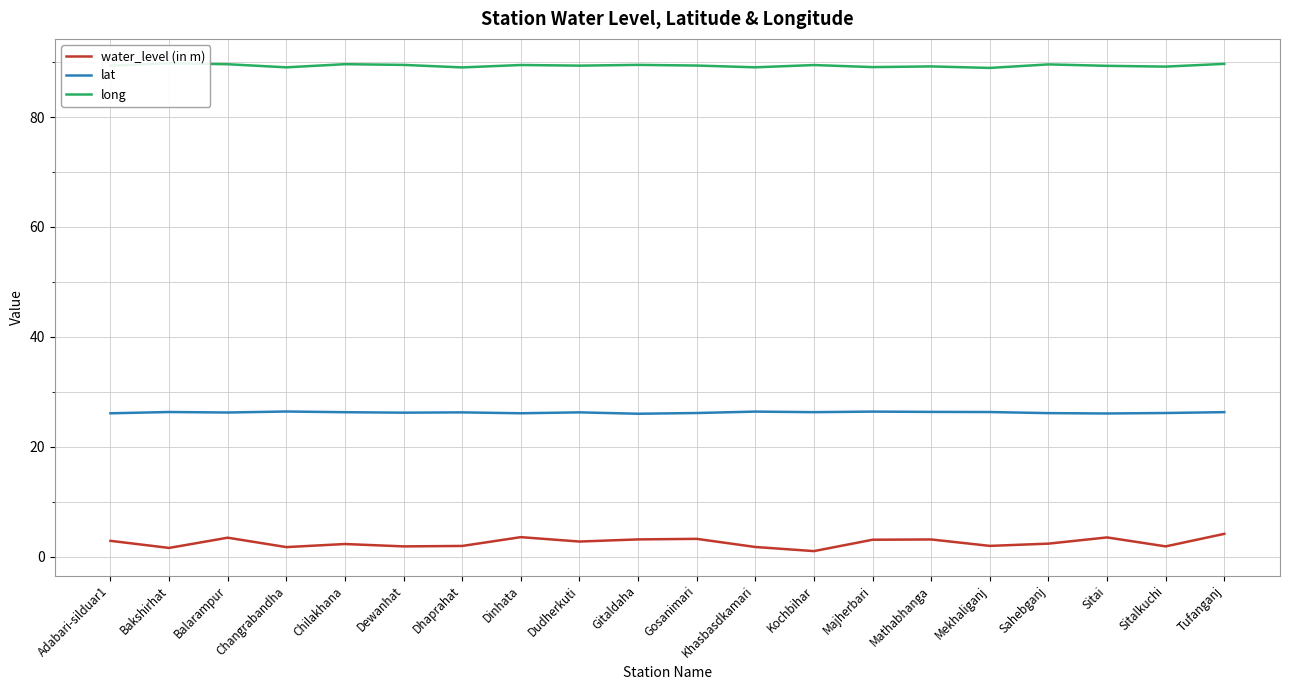

At which category does water_level (in m) reach its first local peak?

Balarampur